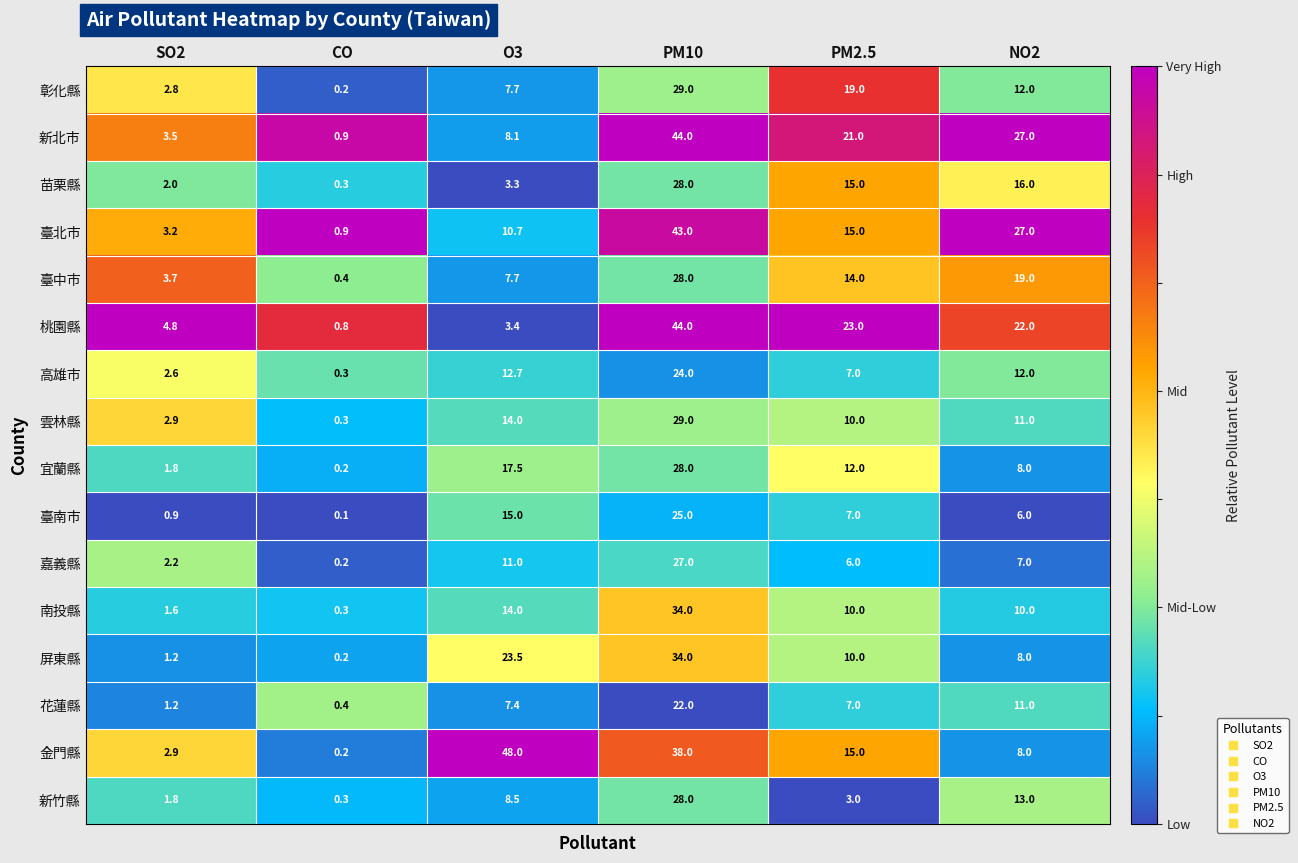

Where is 金門縣 nearest to the value 24?

PM2.5